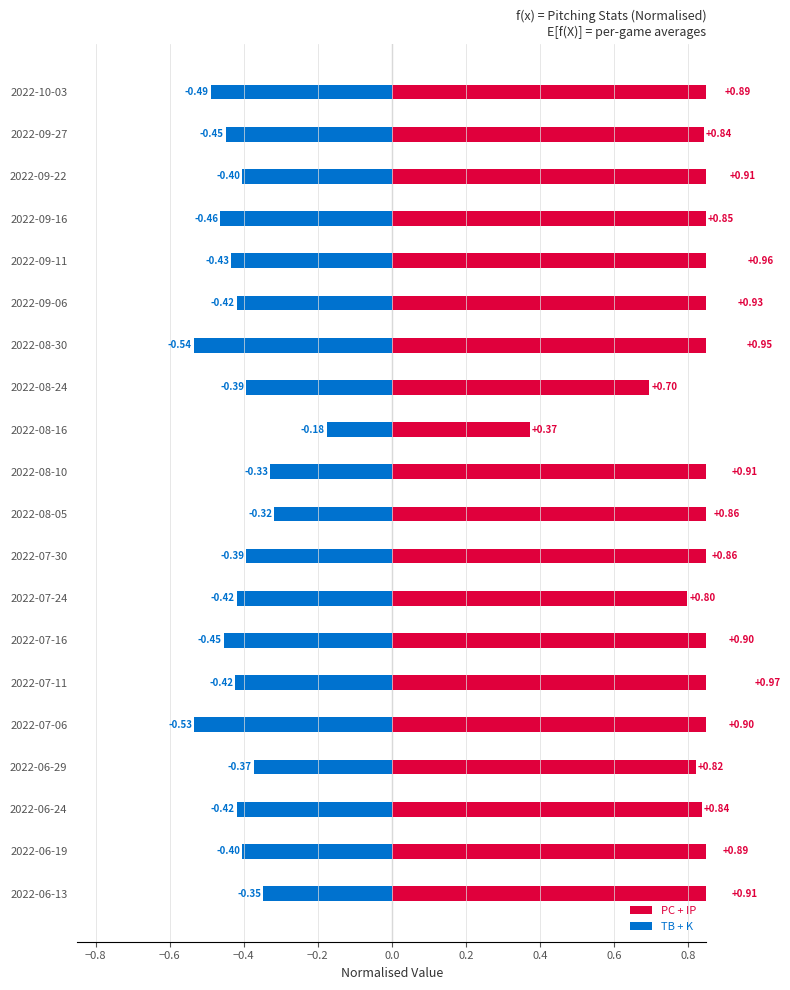

Are the bars horizontal?

Yes